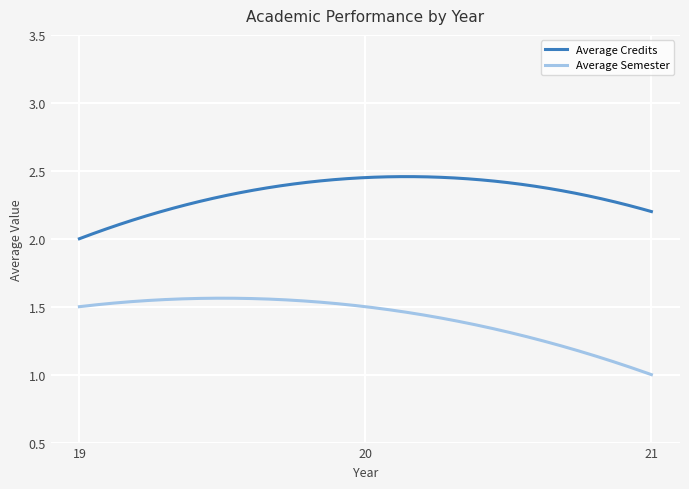

Which series has the largest total across all categories?

Average Credits